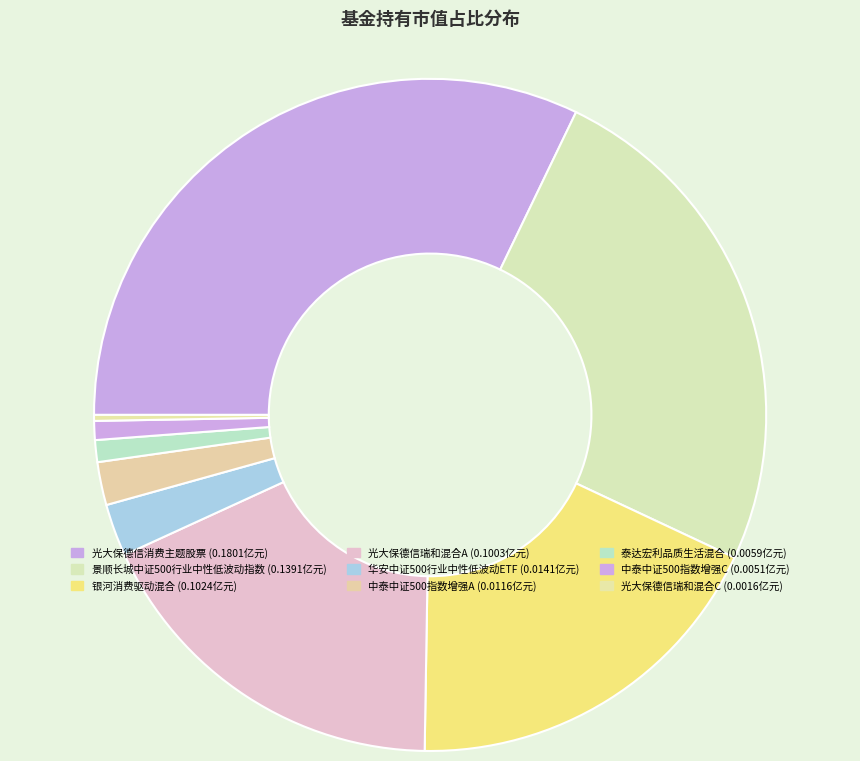

To the nearest percent, what portion does 银河消费驱动混合 represent?

18%